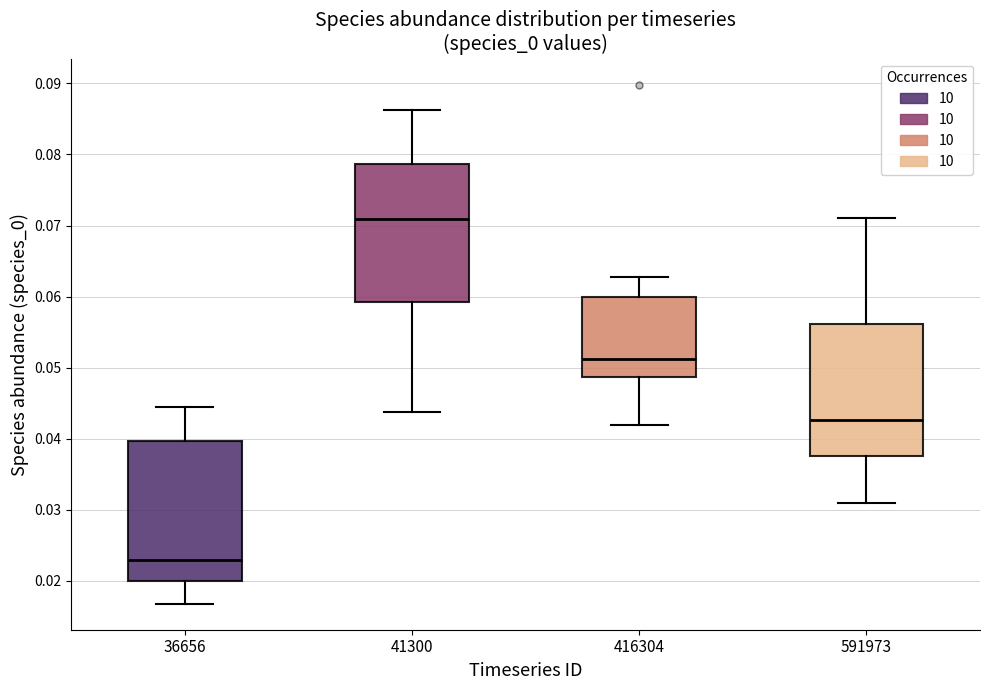

Which box's median line is the highest?

41300